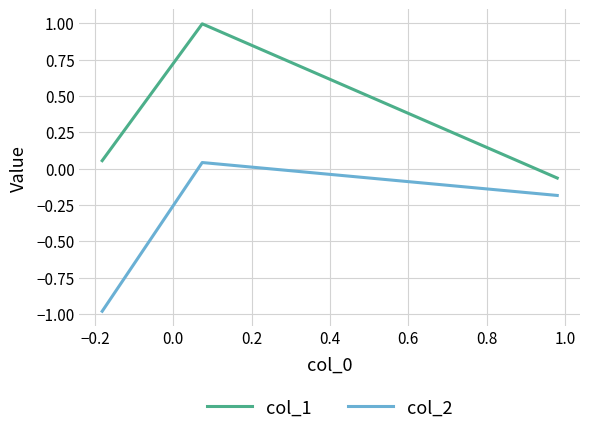

Rank the series by their maximum value, from lowest to highest.

col_2, col_1